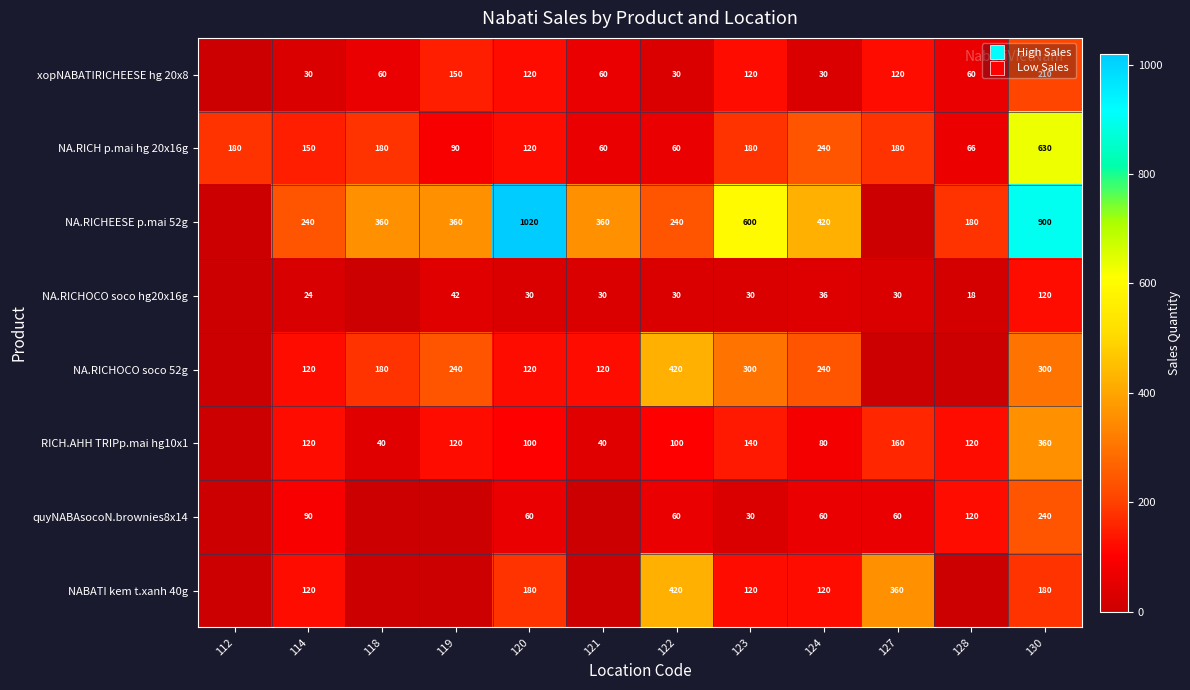

At 118, list the series in order from smallest to largest.

NA.RICHOCO soco hg20x16g, quyNABAsocoN.brownies8x14, NABATI kem t.xanh 40g, RICH.AHH TRIPp.mai hg10x1, xopNABATIRICHEESE hg 20x8, NA.RICH p.mai hg 20x16g, NA.RICHOCO soco 52g, NA.RICHEESE p.mai 52g